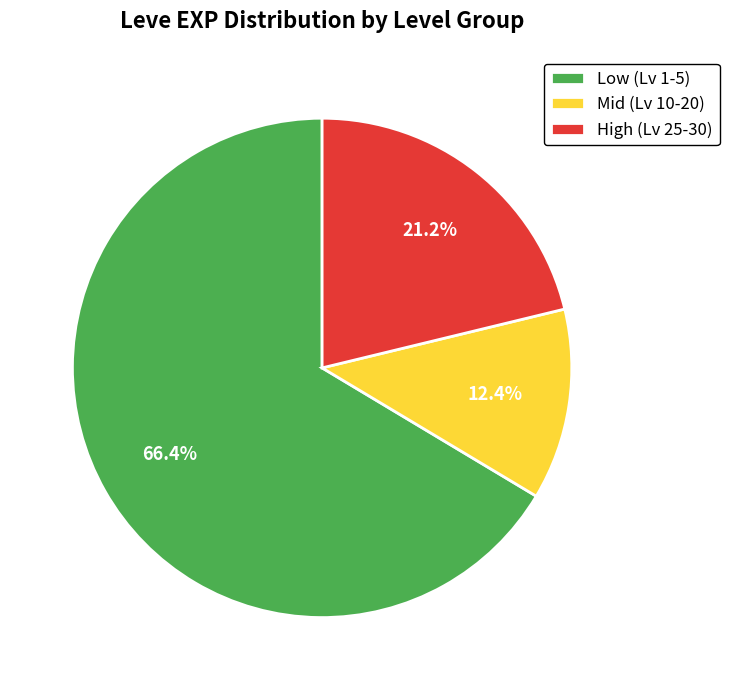

Which has a higher value, High (Lv 25-30) or Mid (Lv 10-20)?

High (Lv 25-30)